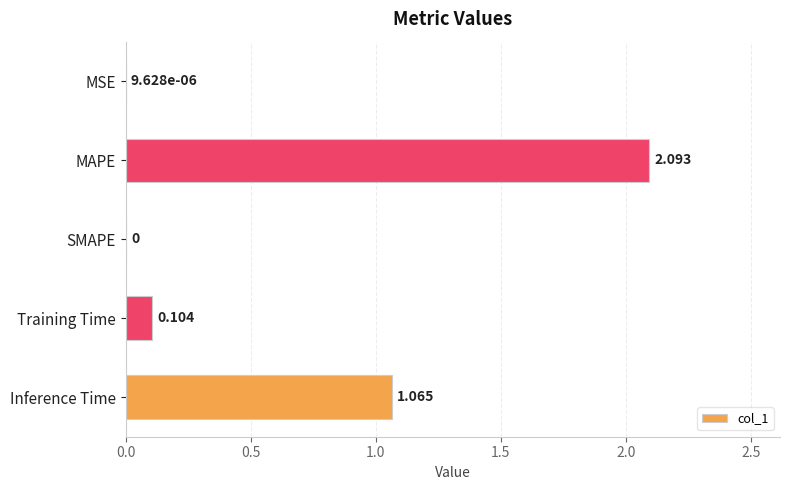

Where is the data nearest to the value 1?

Inference Time